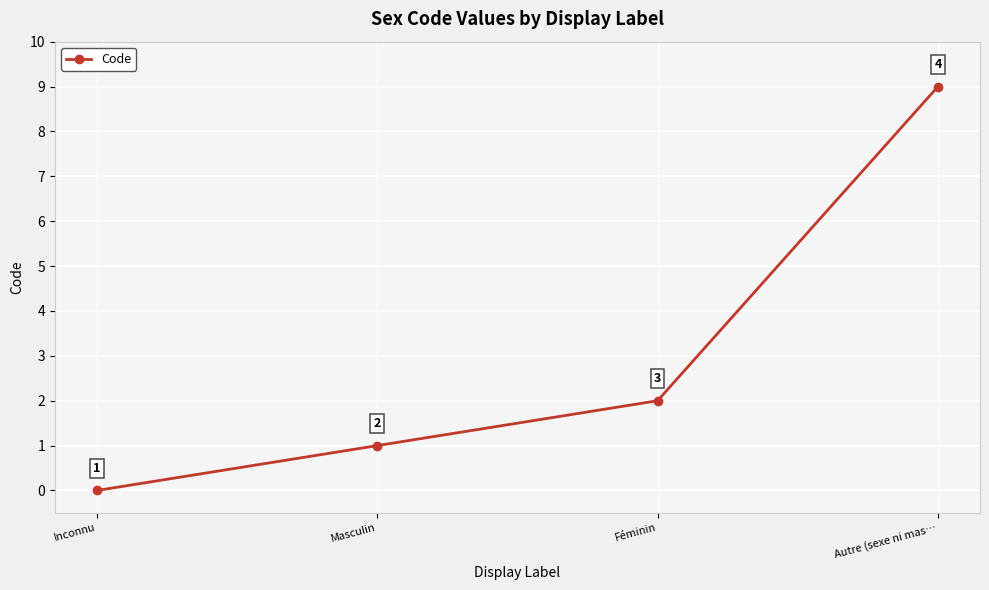

Is this an area chart (filled region under the line)?

No